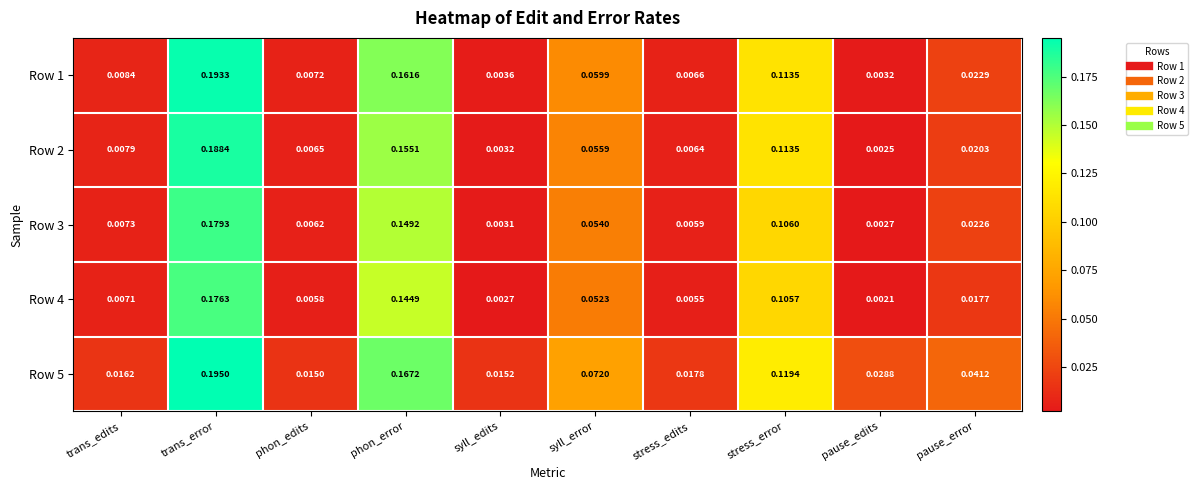

At which category is the sum across all series the highest?

trans_error